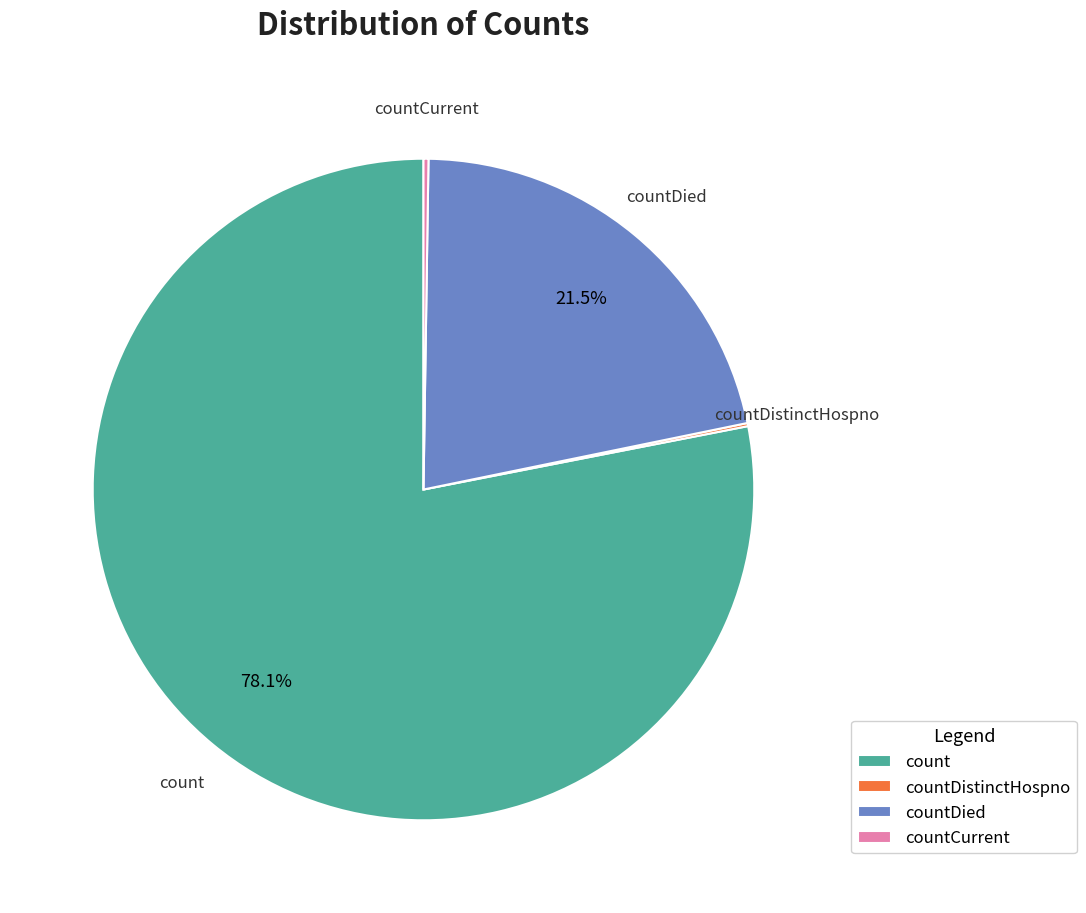

Which category accounts for the majority?

count